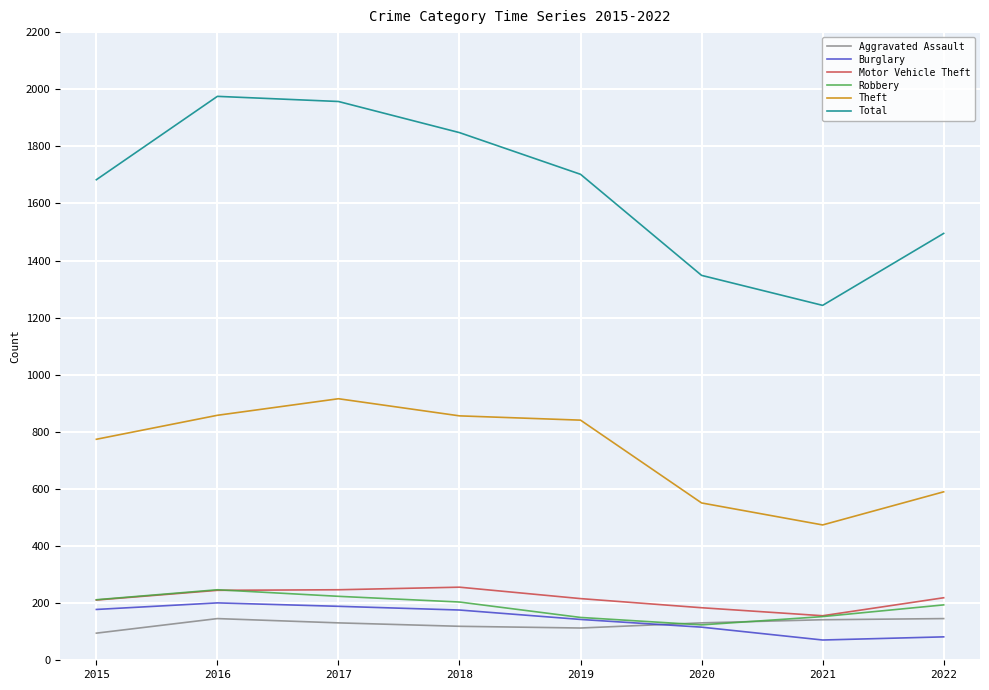

What is the minimum value for Robbery?

124